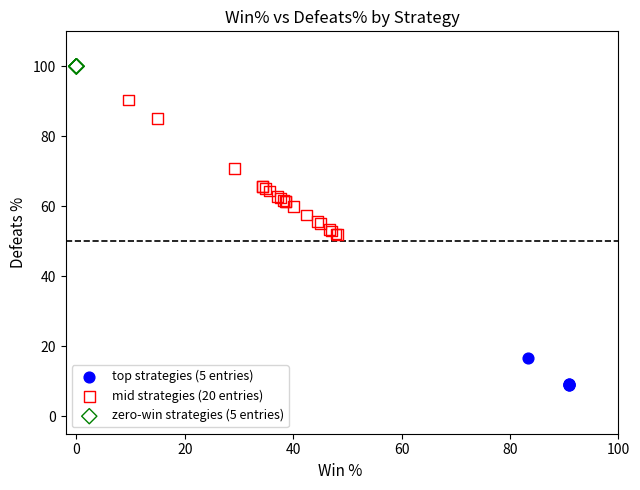

Which series reaches the maximum Y coordinate?

zero-win strategies (5 entries)